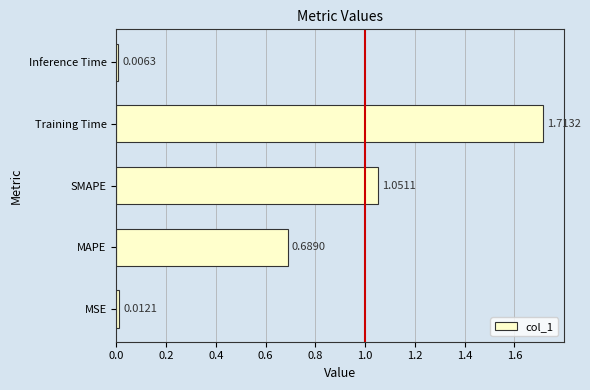

Which category has the lowest value across all series?

Inference Time